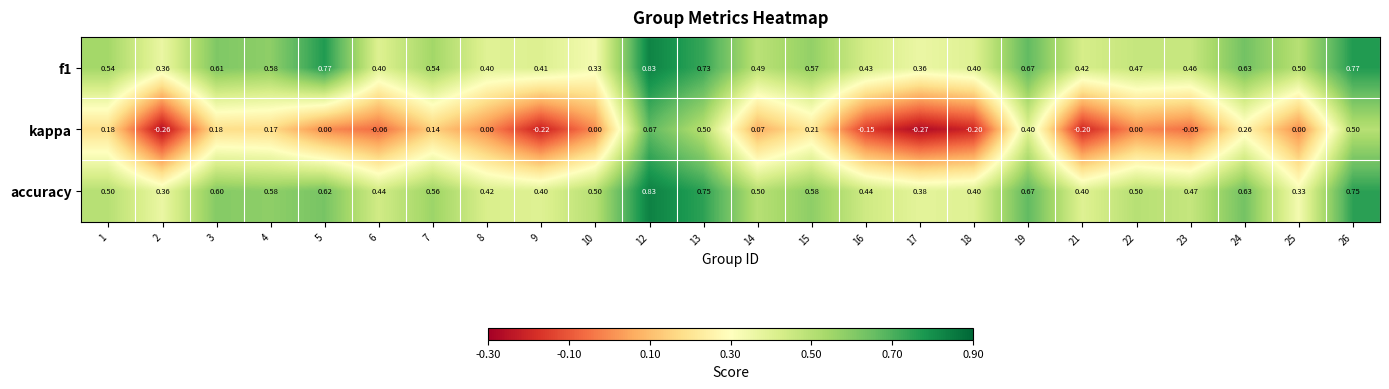

Between 1 and 12, which series saw the biggest shift?

kappa